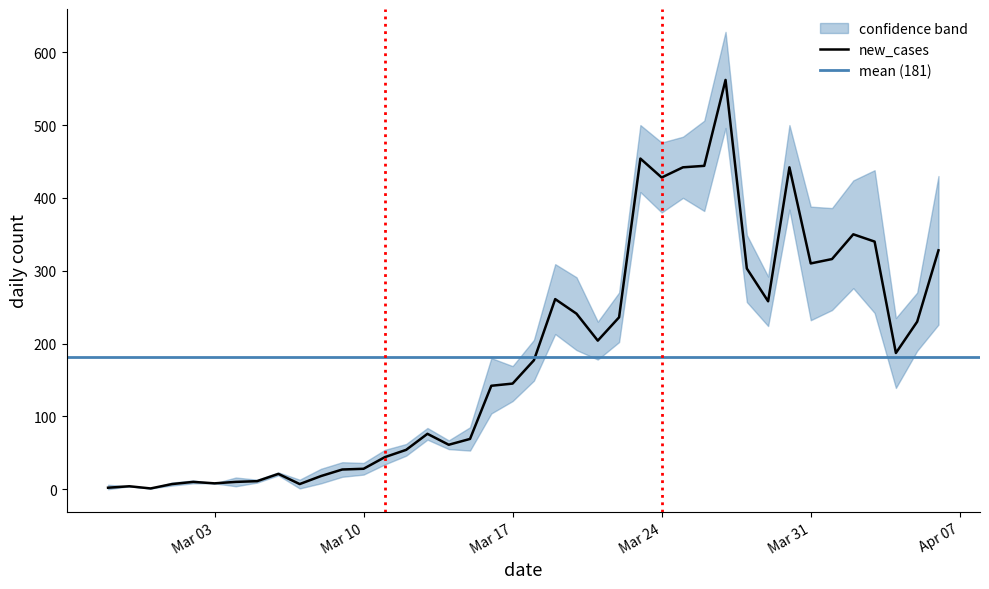

Reading right to left, extract all data points from this chart.

328	230	187	340	350	316	310	442	258	303	562	444	442	428	454	236	204	241	261	177	145	142	69	61	76	54	44	28	27	18	7	21	11	10	8	10	7	1	4	2